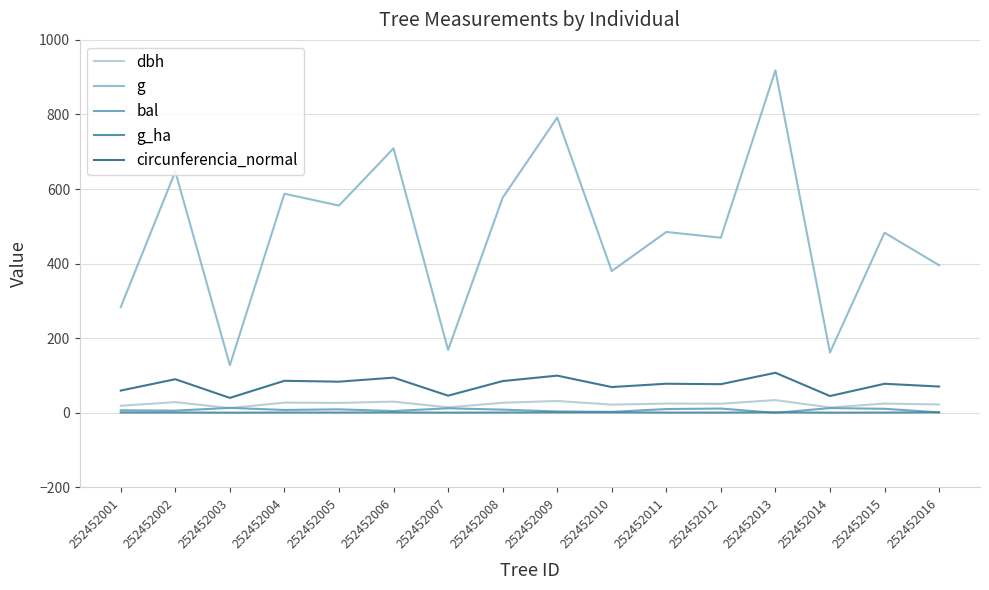

Which label corresponds to the largest value in the chart?

252452013